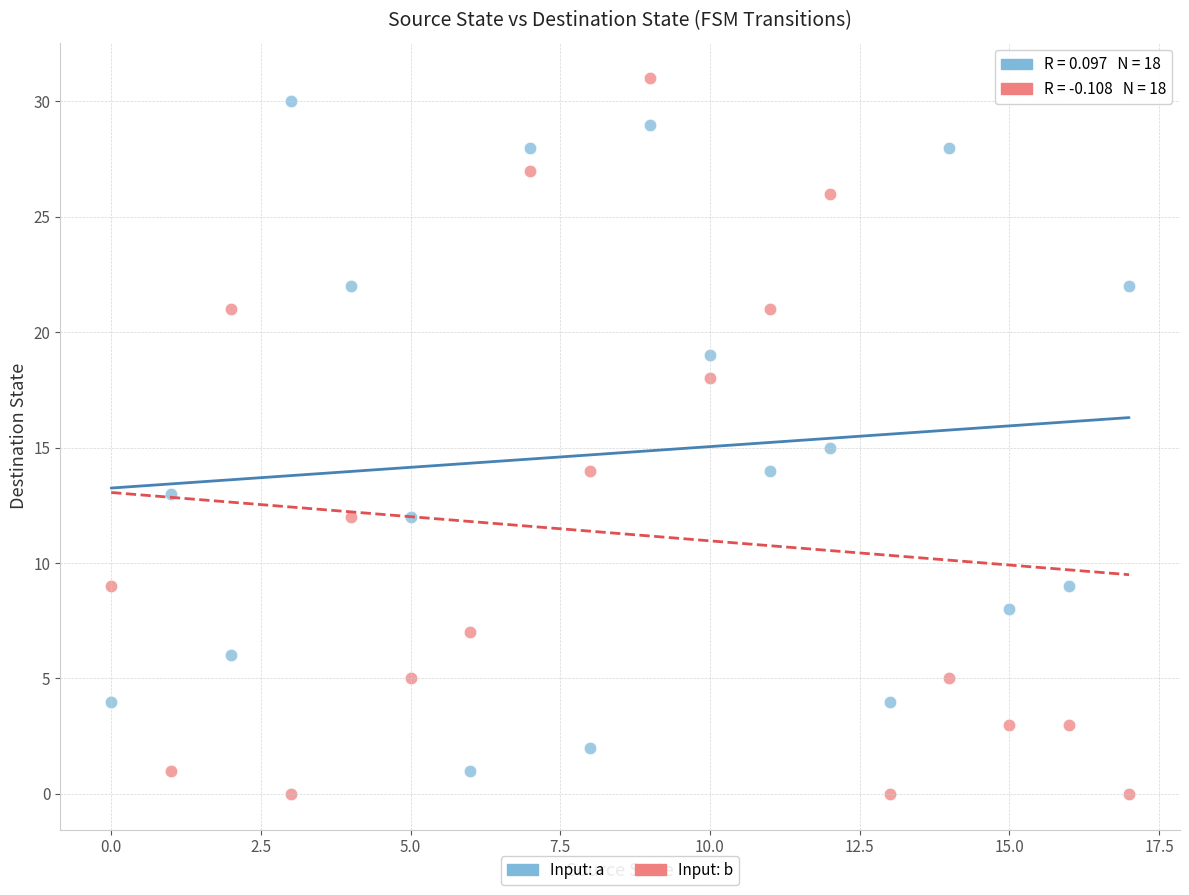

Across all data points, what is the range of Y values (max minus min)?

31